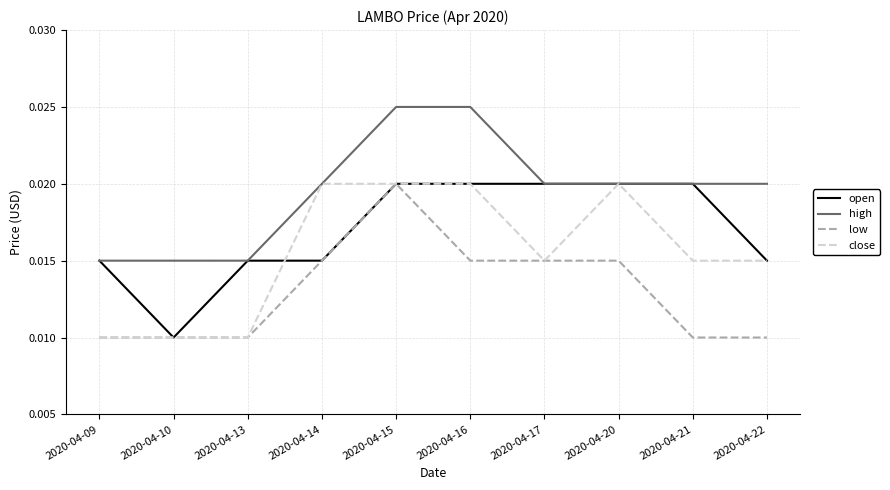

At how many categories does at least one series exceed 0?

10